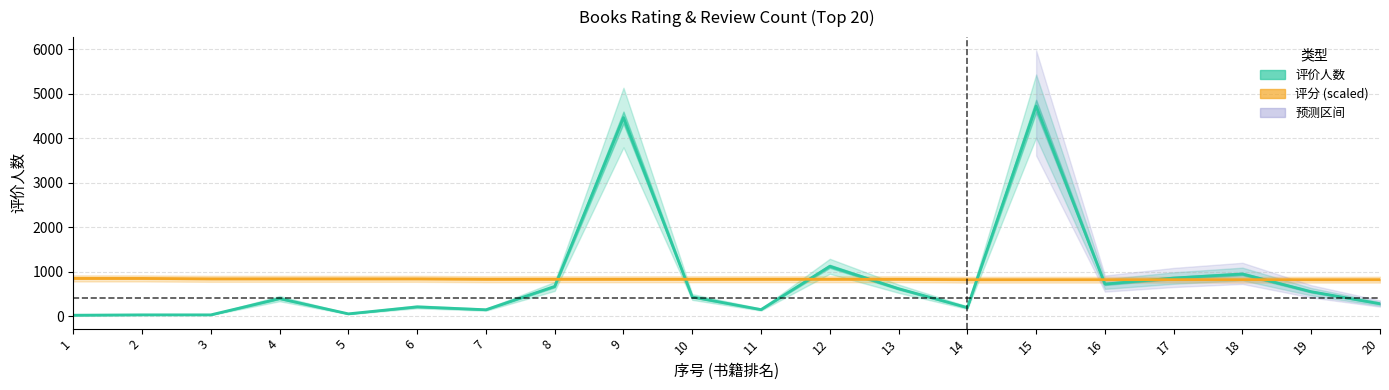

Is it true that 评分 (scaled) equals 259.1 at 9?

False